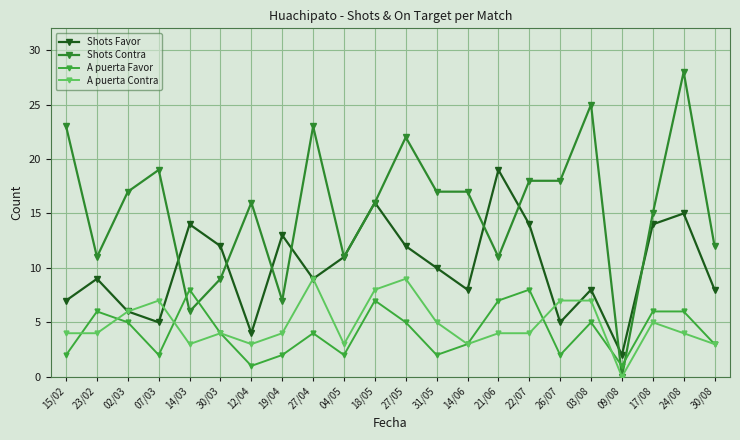

How many times do A puerta Favor and A puerta Contra cross each other?

5